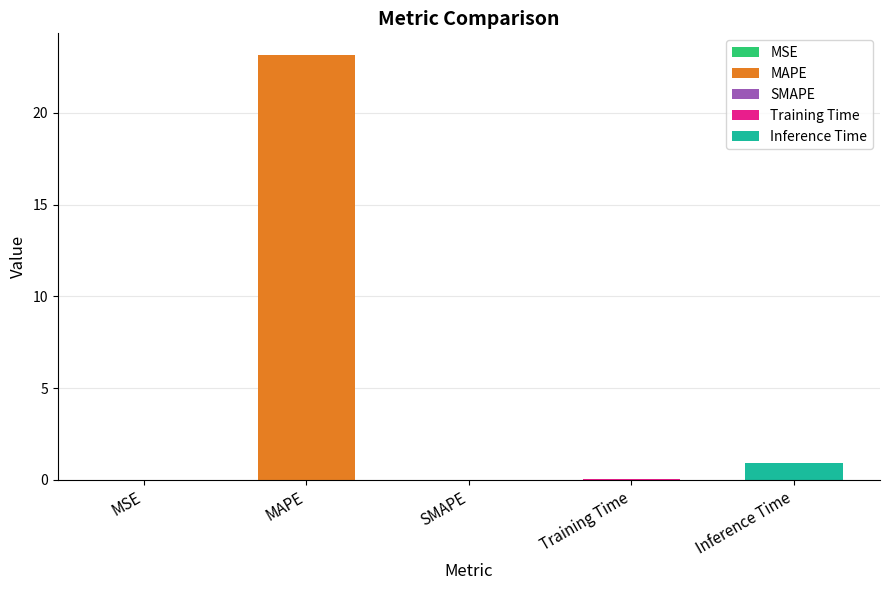

How many data points are above 0?

4